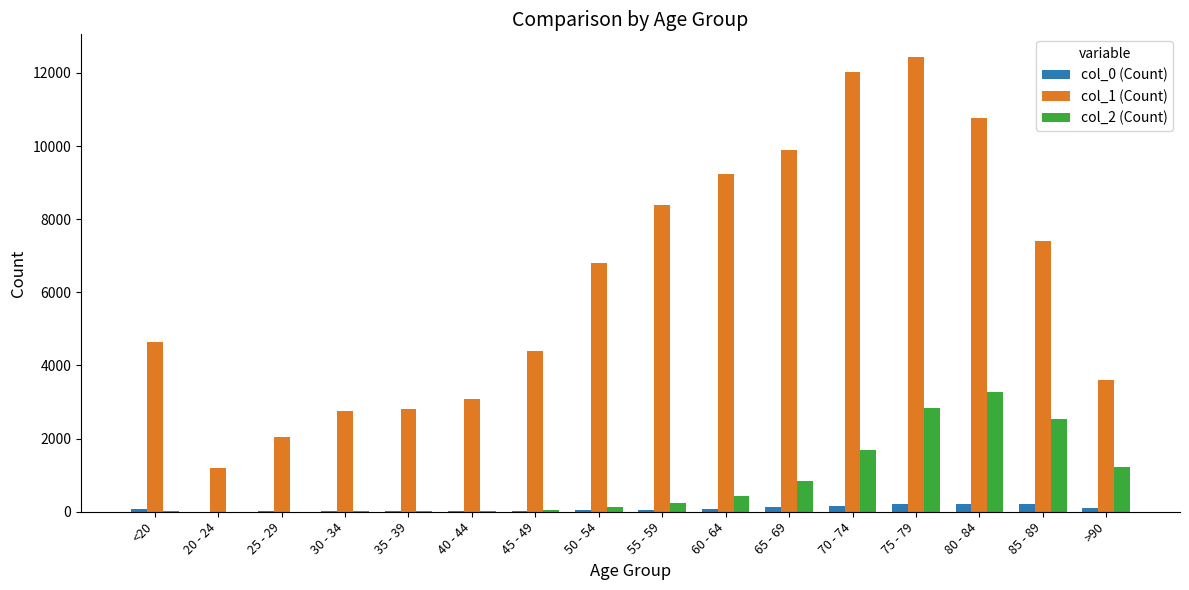

At which category is the sum across all series the highest?

75 - 79